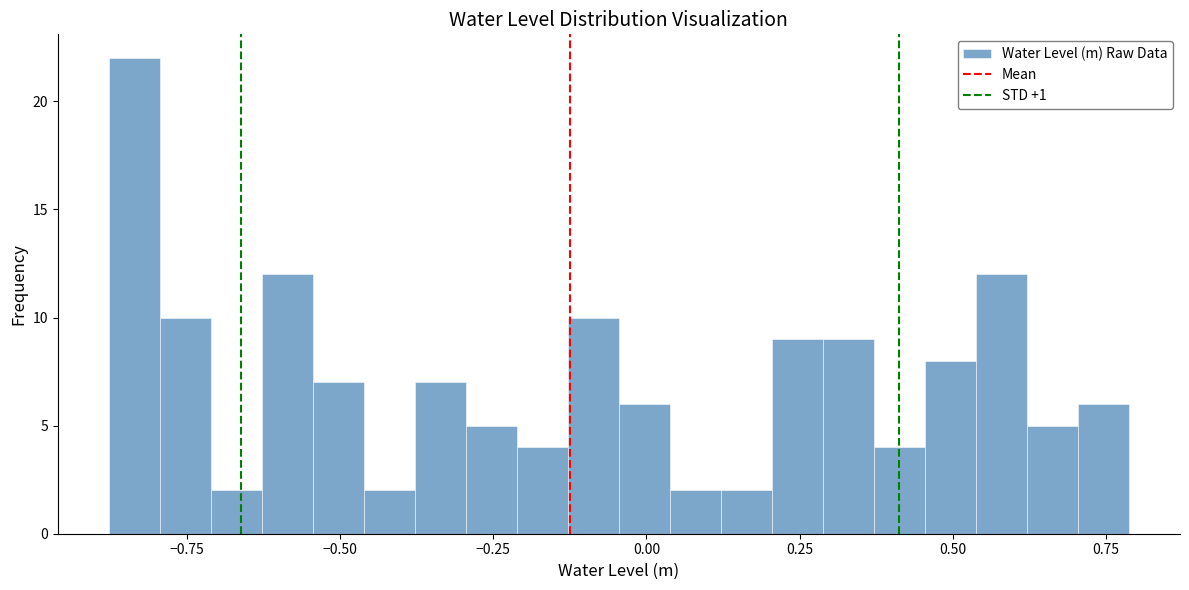

Read against the x-axis, roughly where is the centre of the tallest bar?

-0.85